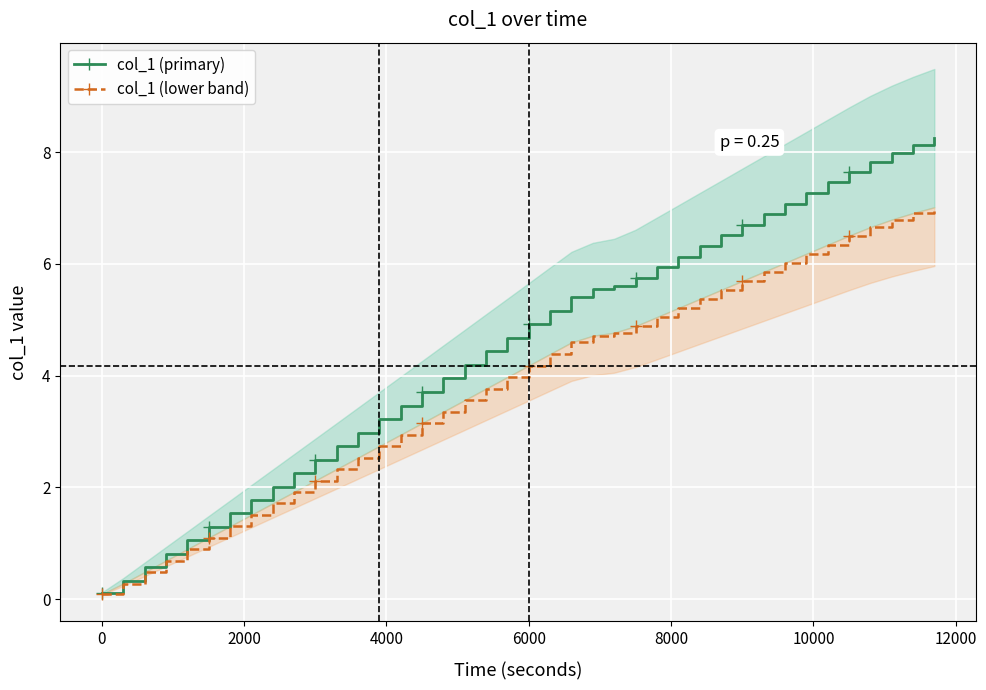

What are all the series names shown in the legend?

col_1 (primary), col_1 (lower band)